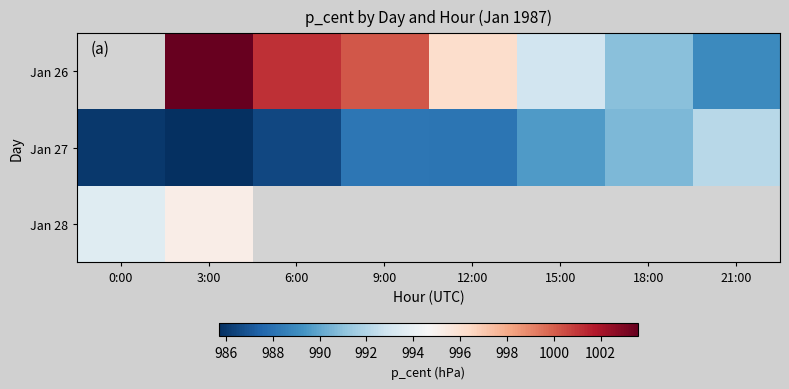

Between 9:00 and 21:00, which is larger?

9:00